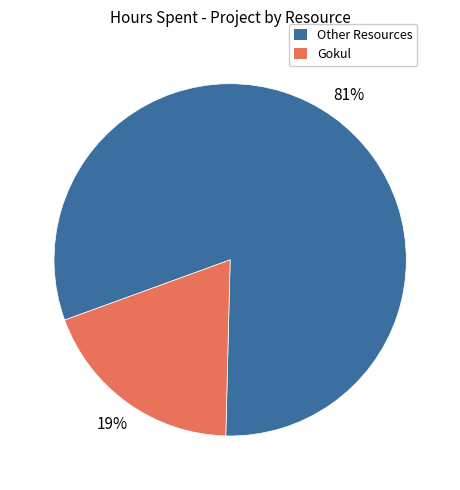

How many slices are in this pie chart?

2